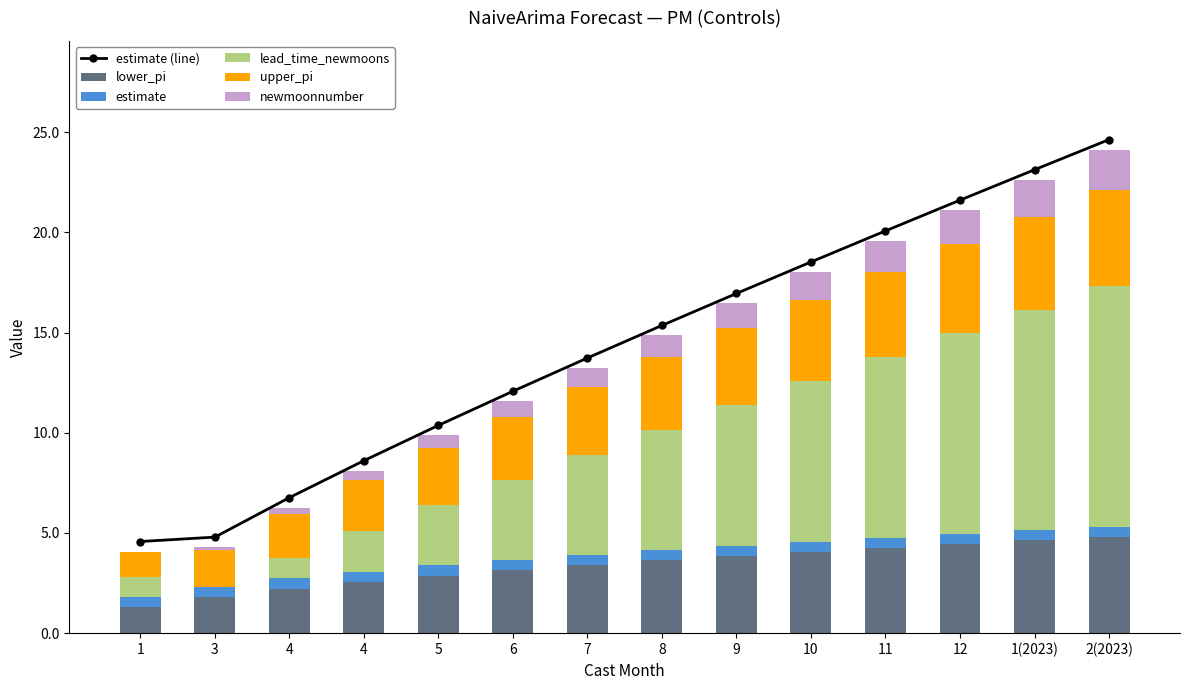

What is the greatest value displayed?

24.6